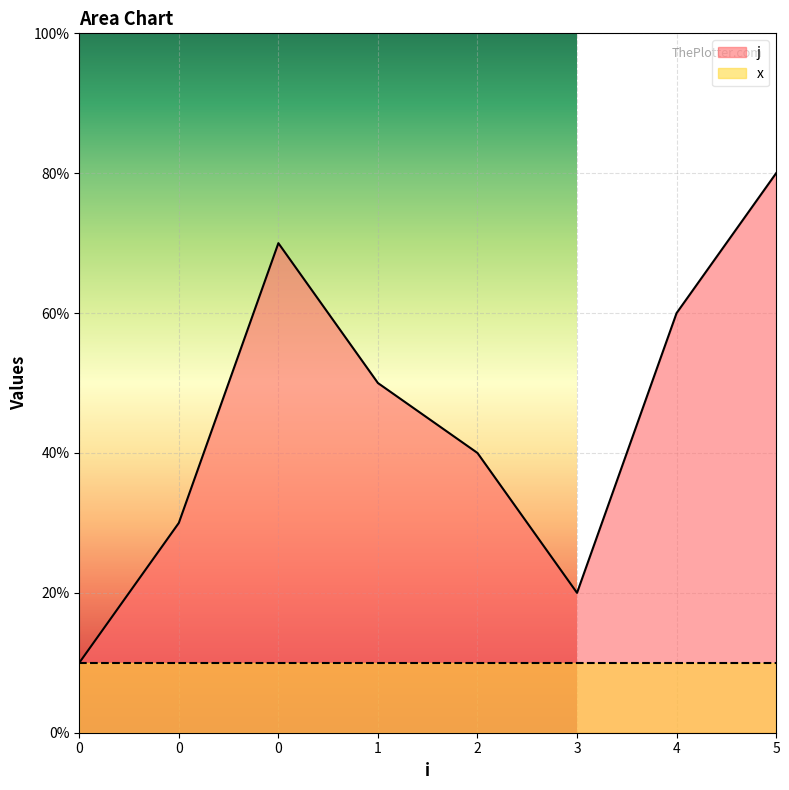

The value at 0 is 7. True or false?

True